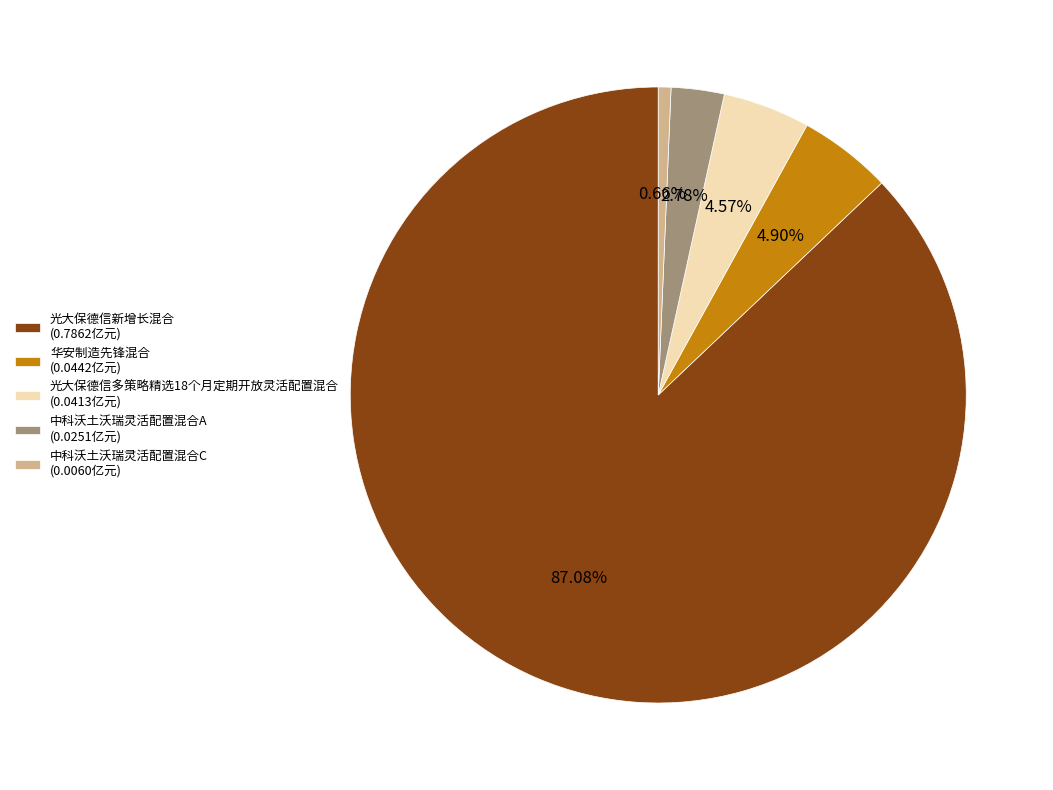

Count the number of slices in the pie.

5